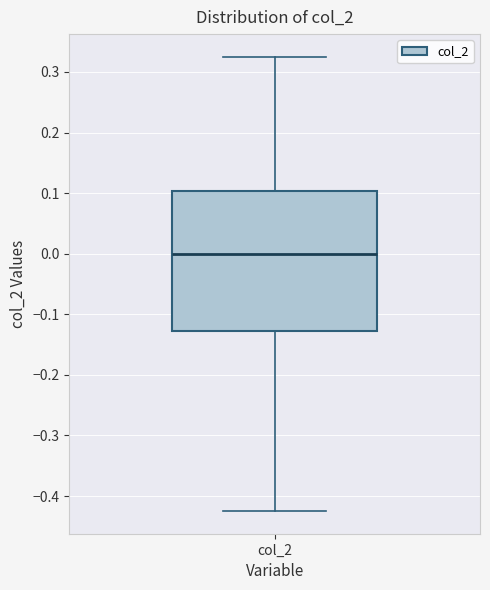

Where is the upper edge of the box for col_2 on the y-axis? The values are not printed on the chart, so give them approximately, as read against the axis.

0.10